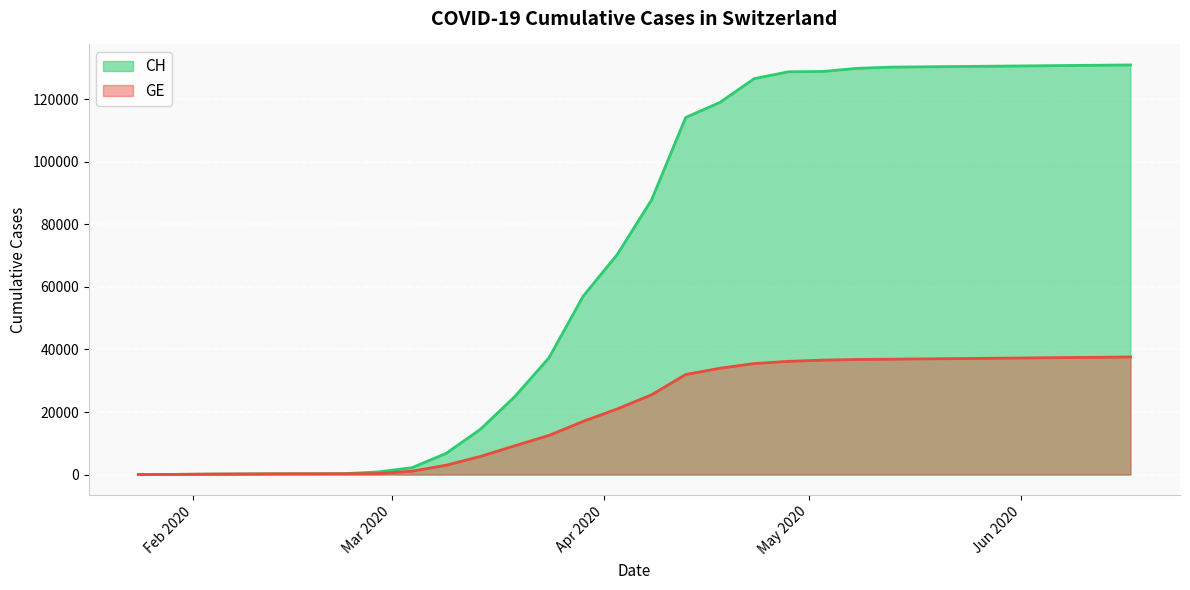

Reading left to right, transcribe all the data shown in this chart.

CH: 2020-01-24=4	2020-01-29=54	2020-02-03=136	2020-02-08=192	2020-02-13=234	2020-02-18=255	2020-02-23=273	2020-02-28=840	2020-03-04=2200	2020-03-09=6800	2020-03-14=14500	2020-03-19=24900	2020-03-24=37300	2020-03-29=57000	2020-04-03=70400	2020-04-08=87800	2020-04-13=114200	2020-04-18=119000	2020-04-23=126600	2020-04-28=128800	2020-05-03=128900	2020-05-08=129900	2020-05-13=130300	2020-05-18=130400	2020-05-23=130500	2020-05-28=130600	2020-06-02=130700	2020-06-07=130800	2020-06-12=130900	2020-06-17=131000
GE: 2020-01-24=4	2020-01-29=54	2020-02-03=136	2020-02-08=192	2020-02-13=234	2020-02-18=255	2020-02-23=273	2020-02-28=302	2020-03-04=1083	2020-03-09=3000	2020-03-14=5800	2020-03-19=9200	2020-03-24=12500	2020-03-29=17000	2020-04-03=21000	2020-04-08=25500	2020-04-13=32000	2020-04-18=34000	2020-04-23=35500	2020-04-28=36200	2020-05-03=36600	2020-05-08=36800	2020-05-13=36900	2020-05-18=37000	2020-05-23=37100	2020-05-28=37200	2020-06-02=37300	2020-06-07=37400	2020-06-12=37500	2020-06-17=37600